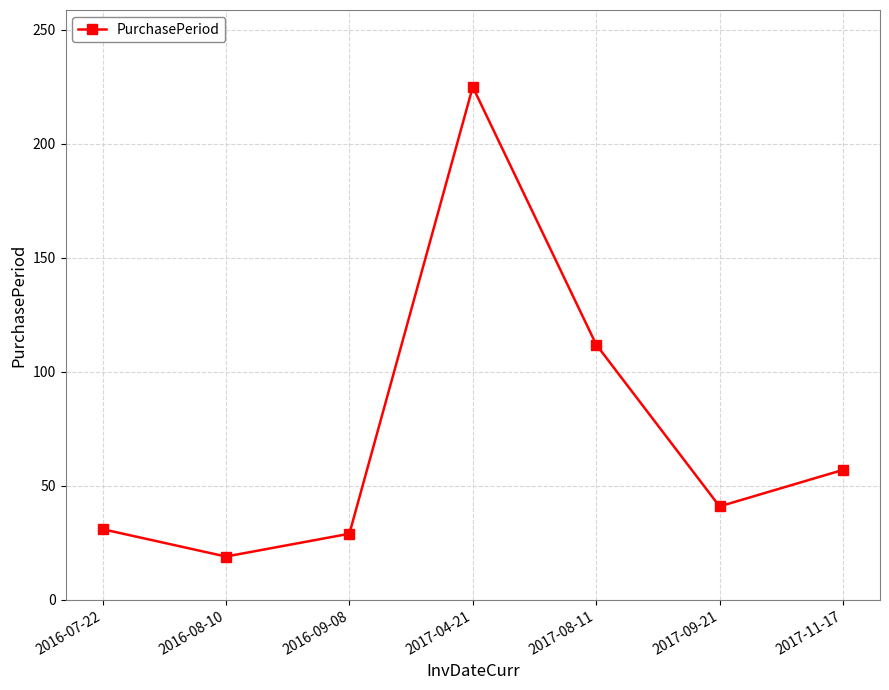

Reading left to right, list all the values displayed in this chart.

2016-07-22=31	2016-08-10=19	2016-09-08=29	2017-04-21=225	2017-08-11=112	2017-09-21=41	2017-11-17=57